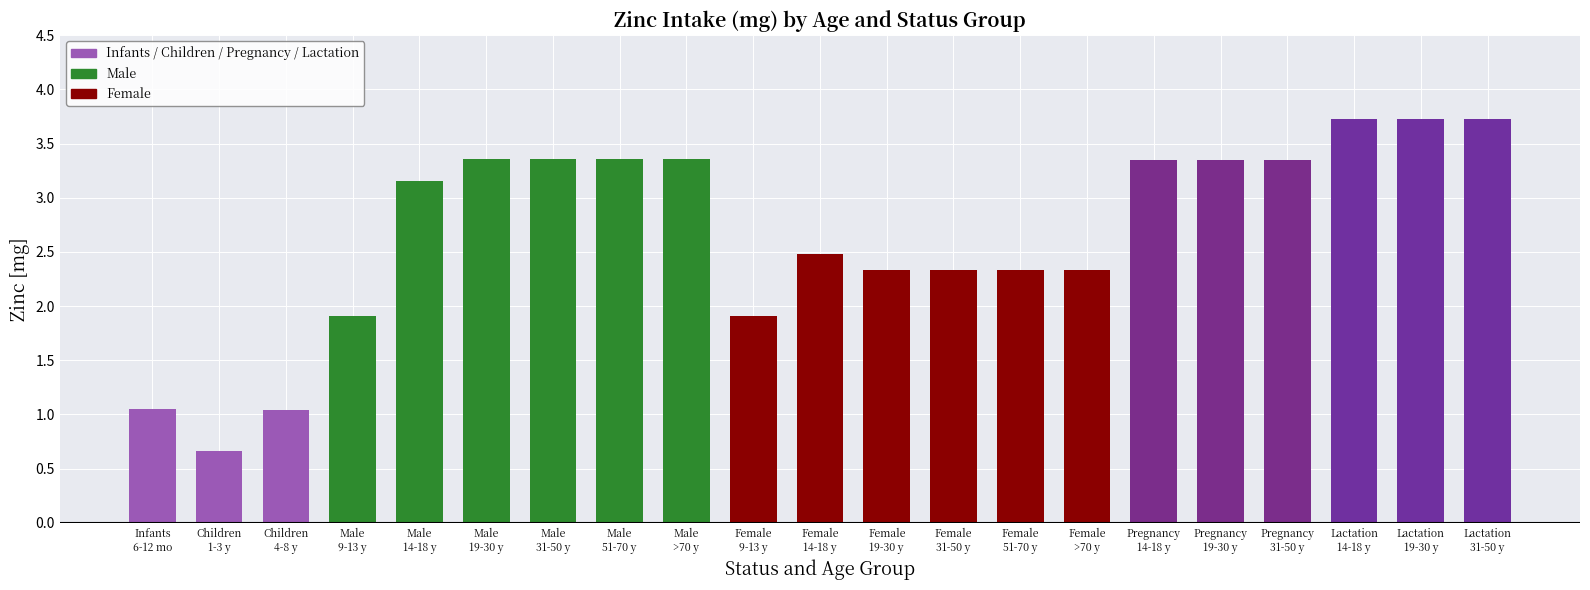

What is the value of the 11th bar from the left?

2.5